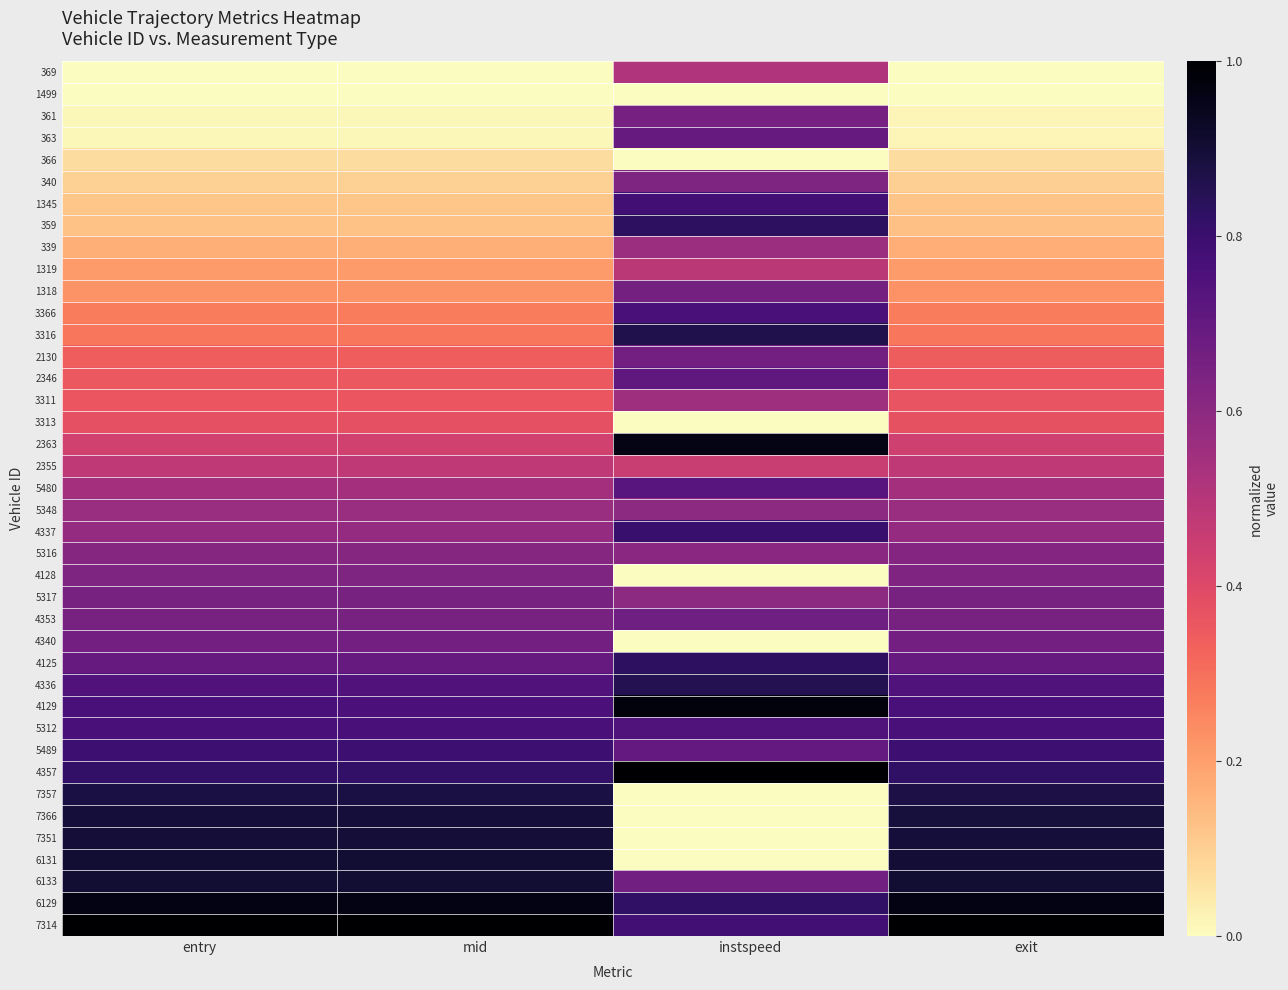

What is the difference between the highest and lowest values at exit?

1.0